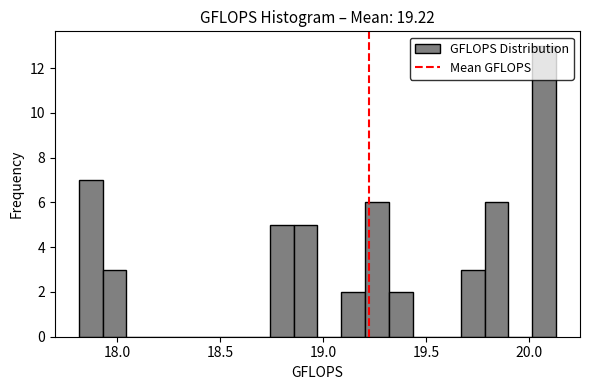

Read against the x-axis, roughly where is the centre of the tallest bar?

20.05